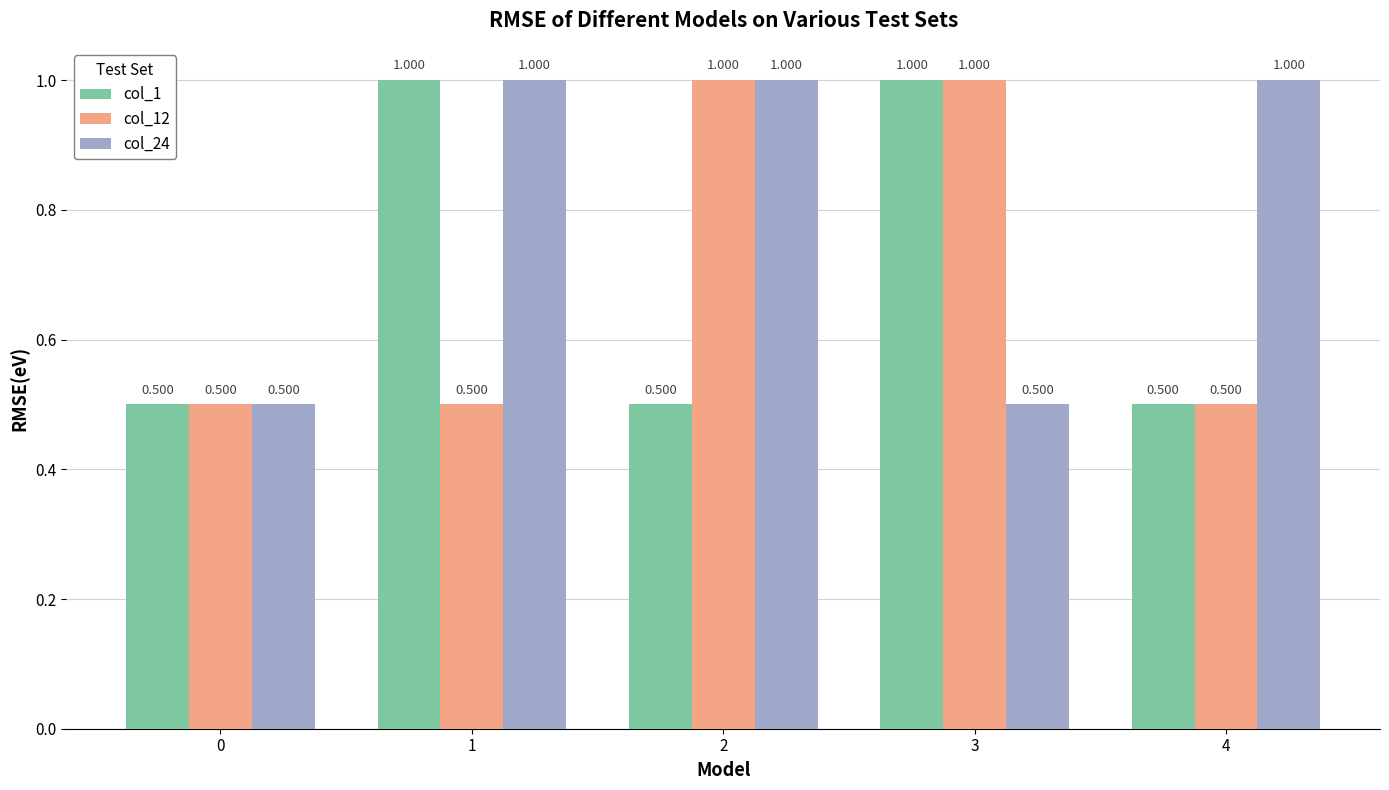

Are the bars grouped side by side (vs. stacked)?

Yes